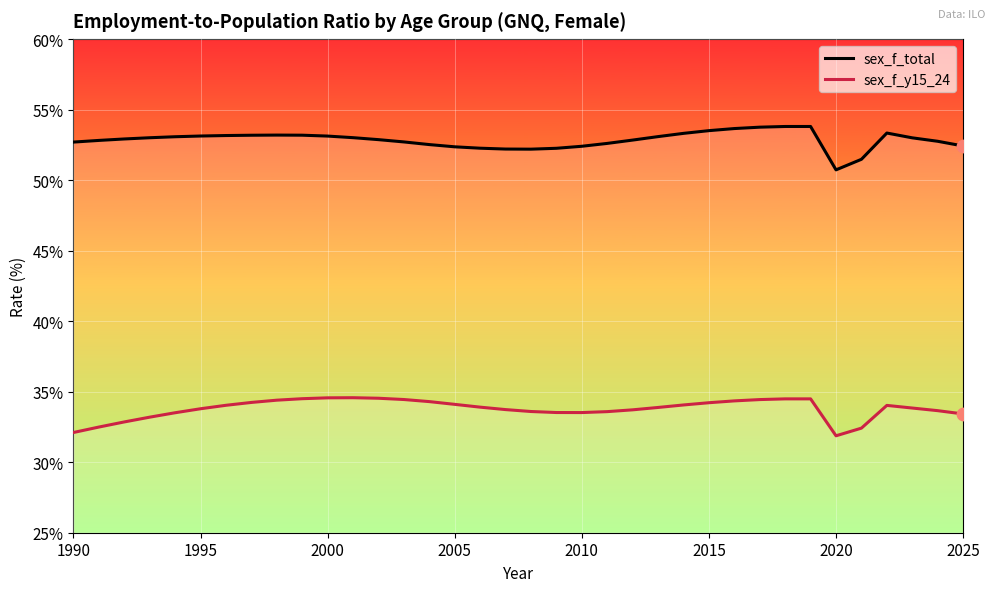

Which series has the largest total across all categories?

sex_f_total